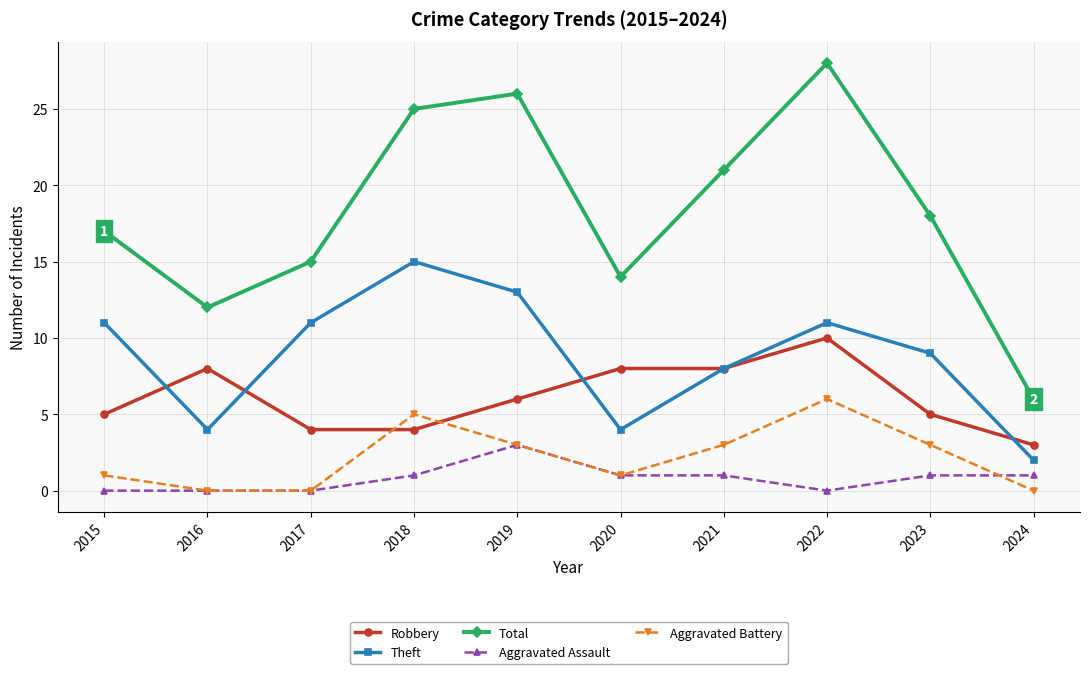

Reading left to right, list all the values displayed in this chart.

Robbery: 5	8	4	4	6	8	8	10	5	3
Theft: 11	4	11	15	13	4	8	11	9	2
Total: 17	12	15	25	26	14	21	28	18	6
Aggravated Assault: 0	0	0	1	3	1	1	0	1	1
Aggravated Battery: 1	0	0	5	3	1	3	6	3	0